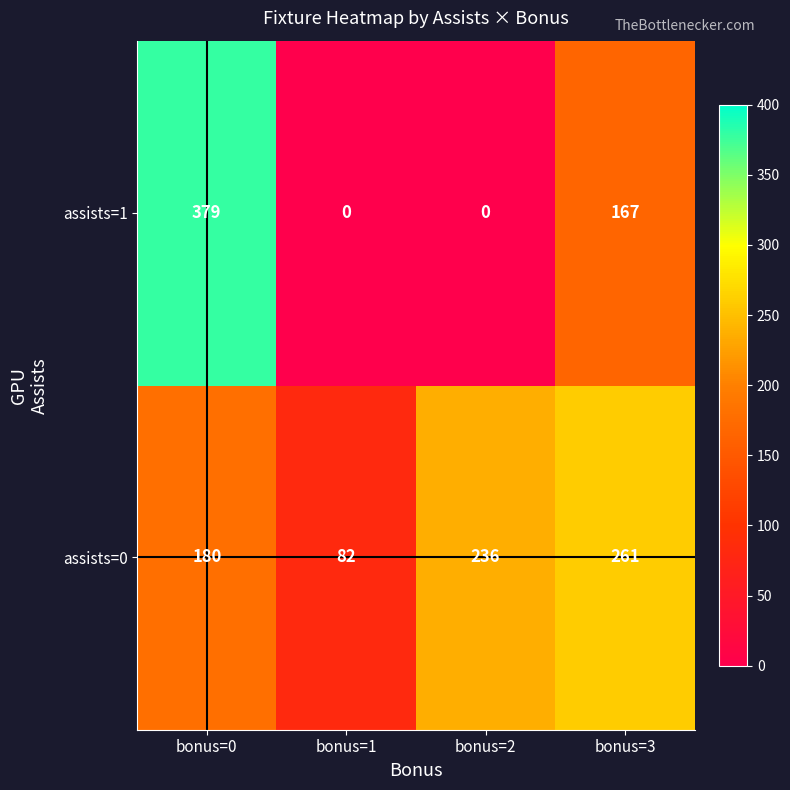

What is the maximum value for assists=0?

261